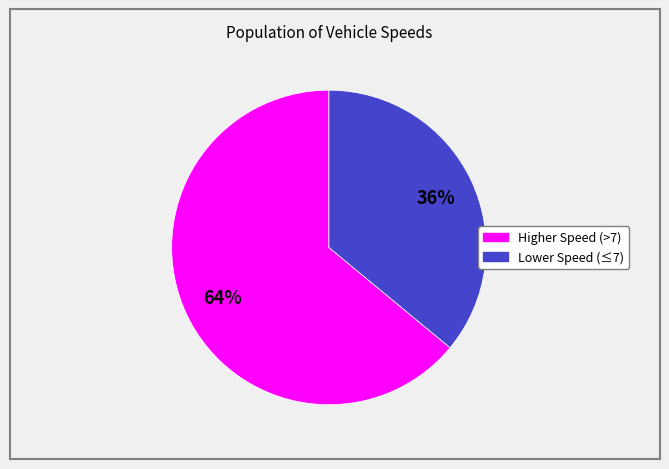

To the nearest percent, what is the difference between the largest and smallest slice percentages?

28%